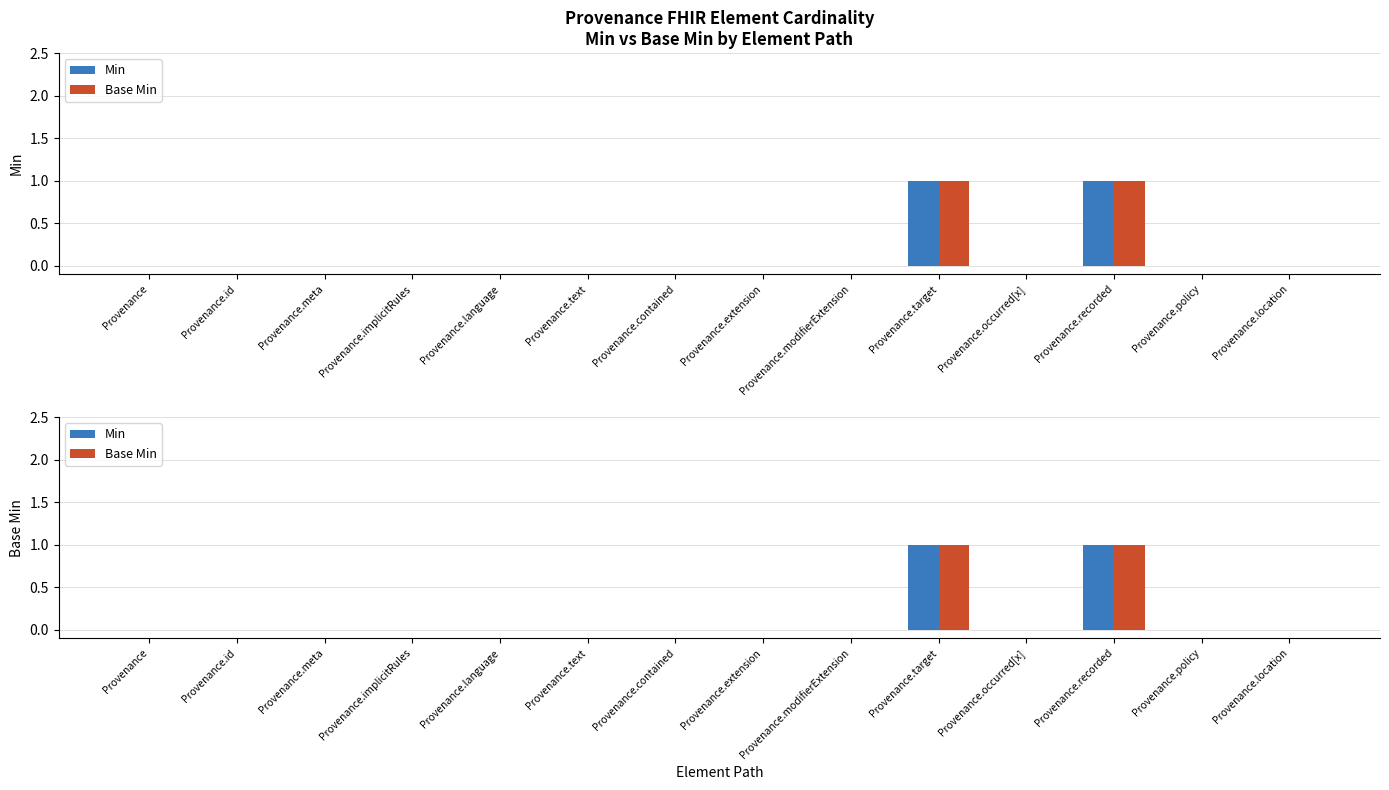

What is the label of the 5th bar from the left?

Provenance.language